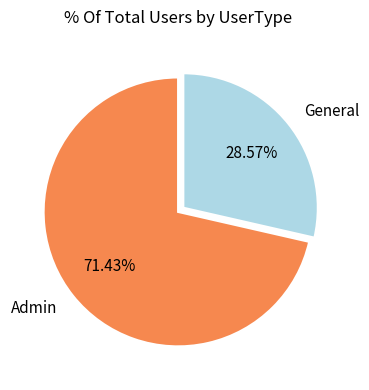

What is the majority slice?

Admin